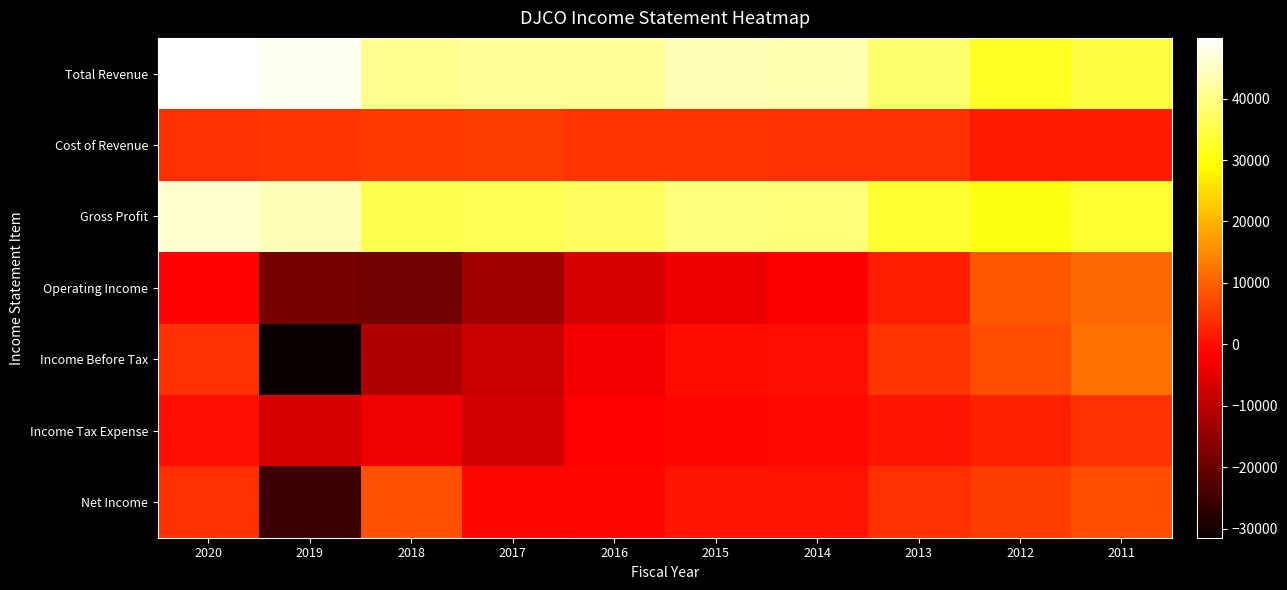

Between 2013 and 2012, which series saw the biggest shift?

Operating Income